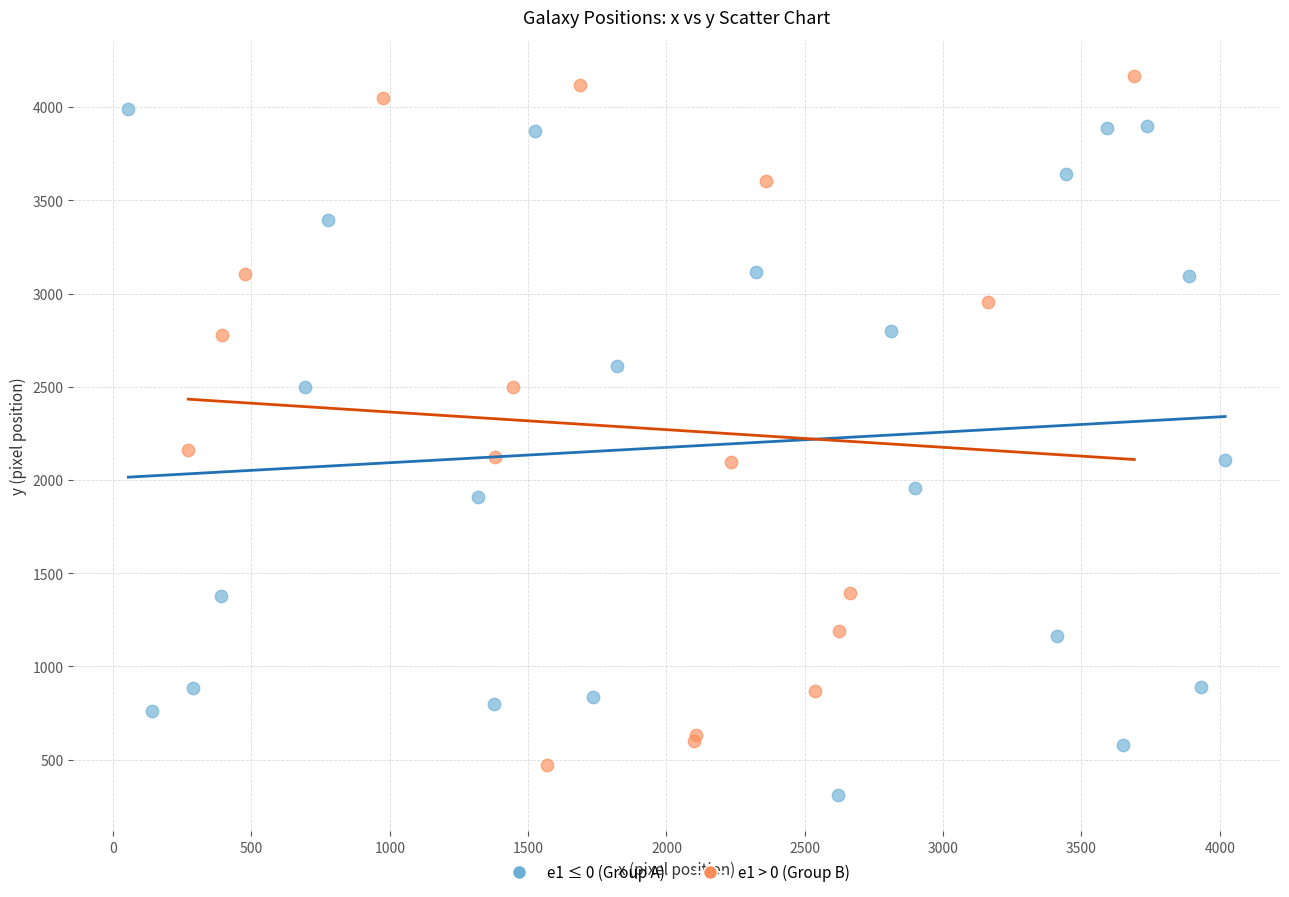

Which series reaches the maximum Y coordinate?

e1 > 0 (Group B)